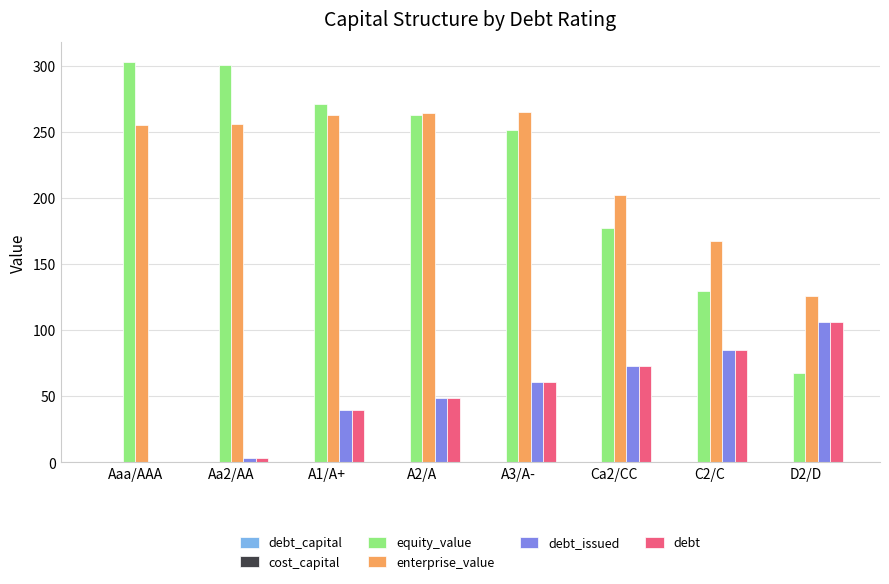

At which label is debt_issued closest to 52?

A2/A